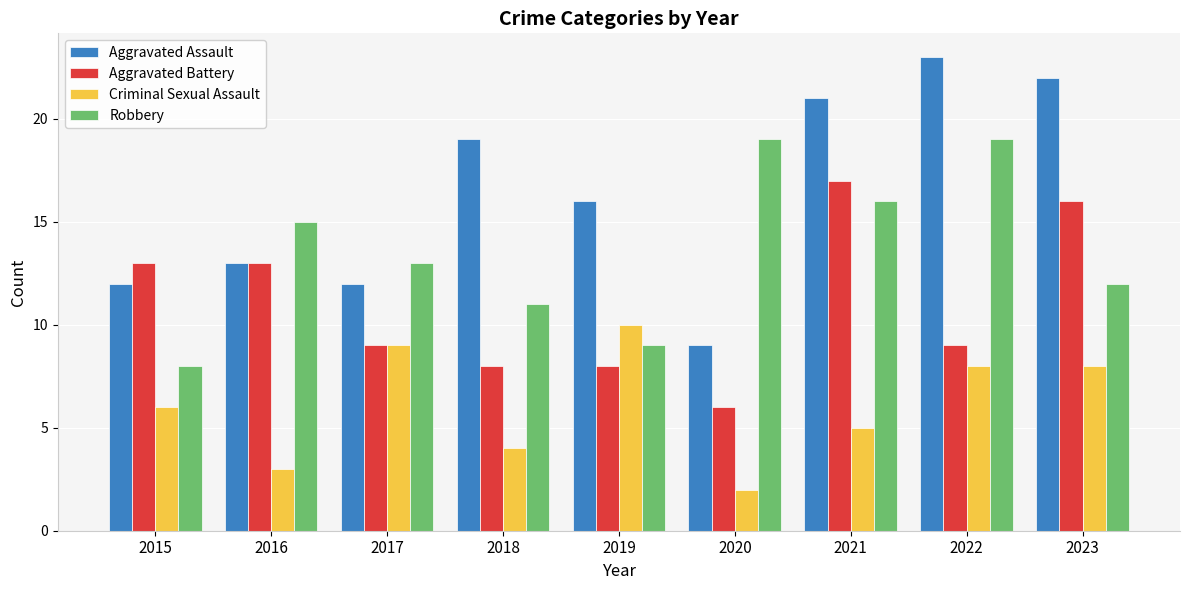

How many bars are there in total?

36